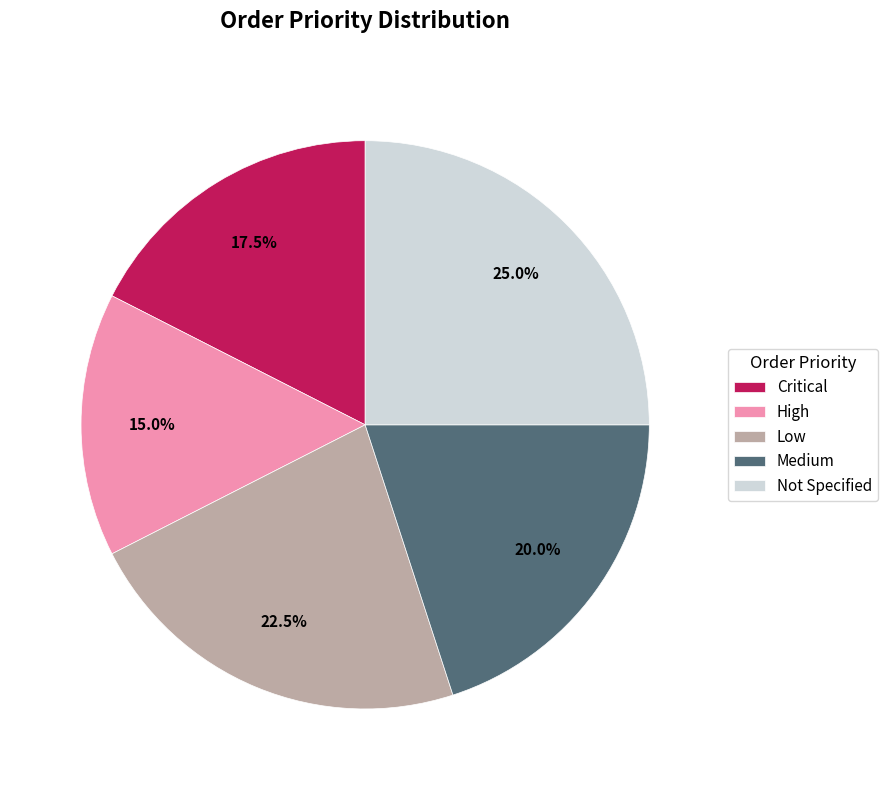

What is the largest slice in the pie chart?

Not Specified